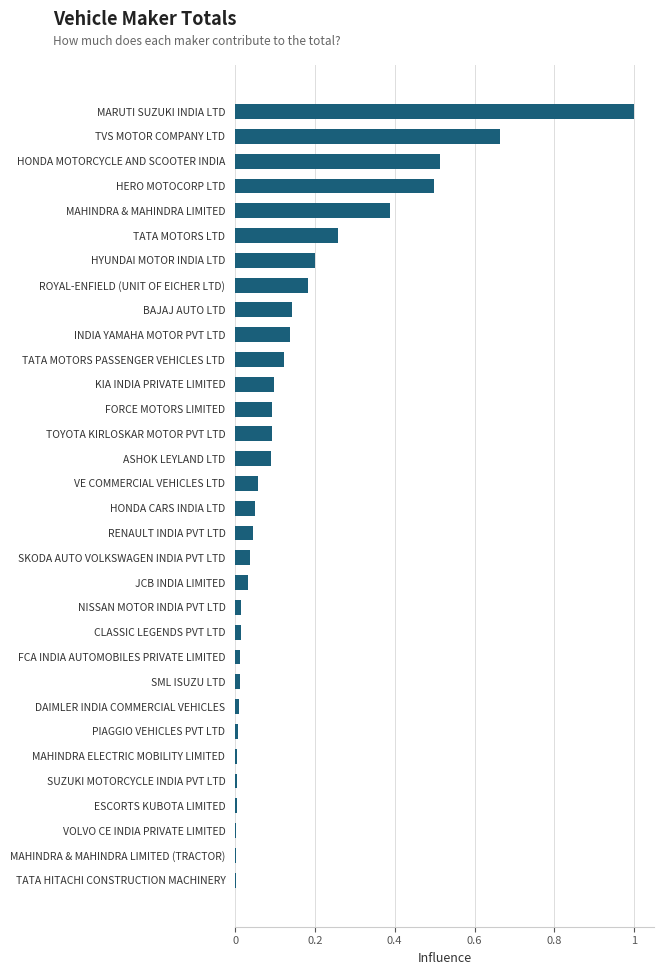

How many series are shown in this chart?

1